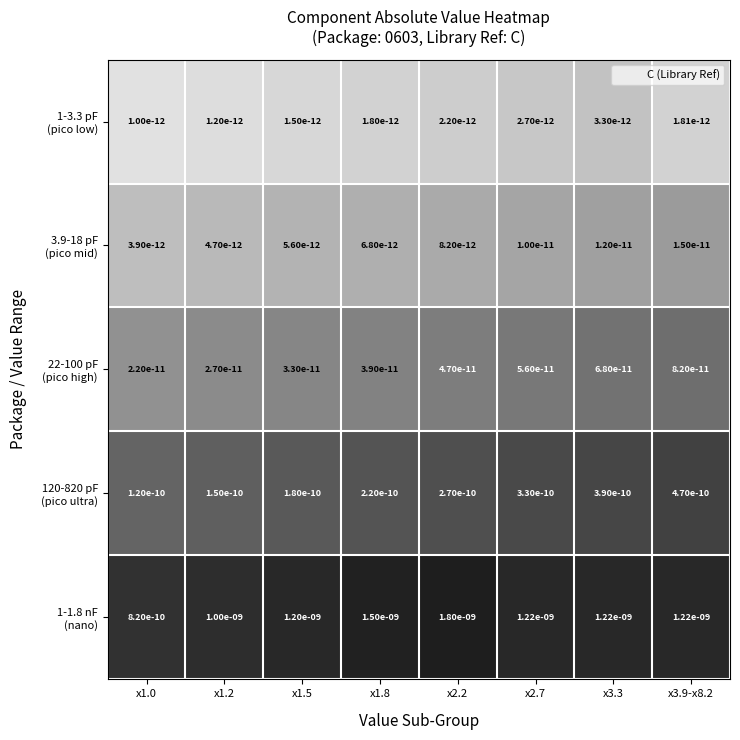

At which category is the sum across all series the highest?

x2.2